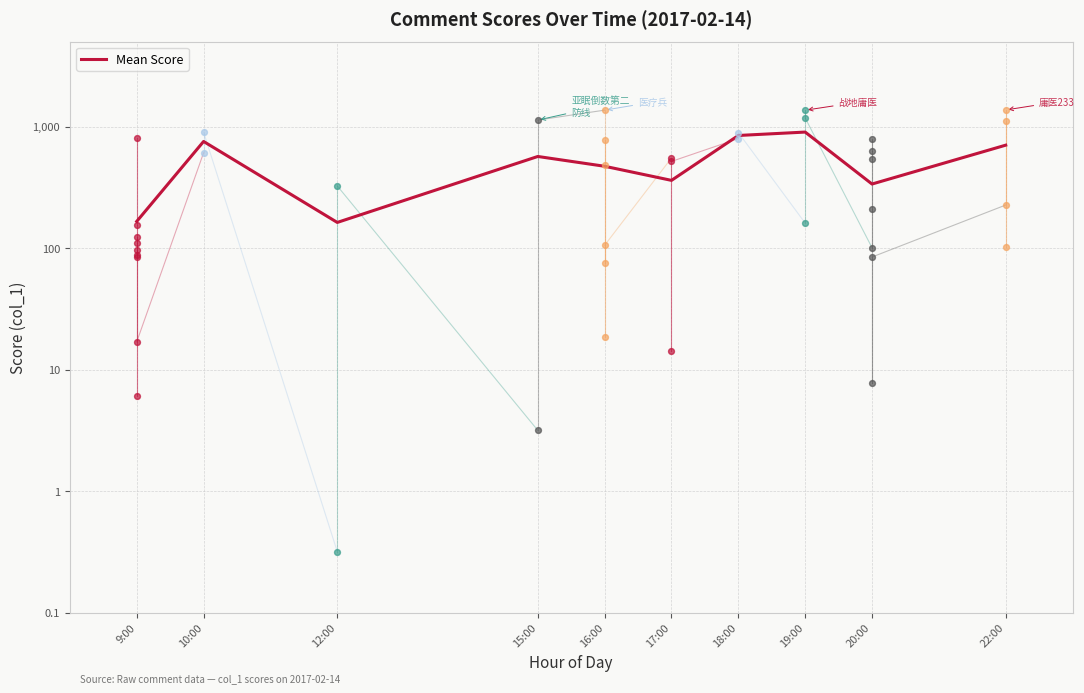

What is the ratio of the value at 17:00 to the value at 12:00?

2.2